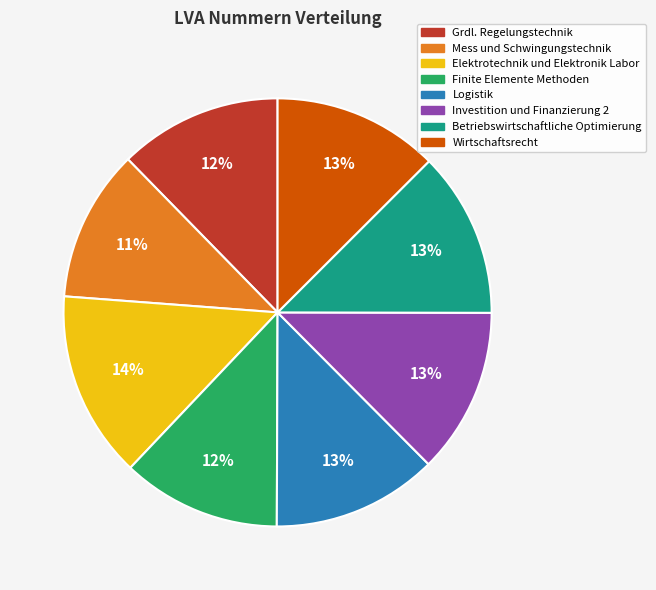

What is the ratio of the value at Investition und Finanzierung 2 to the value at Logistik?

1.0